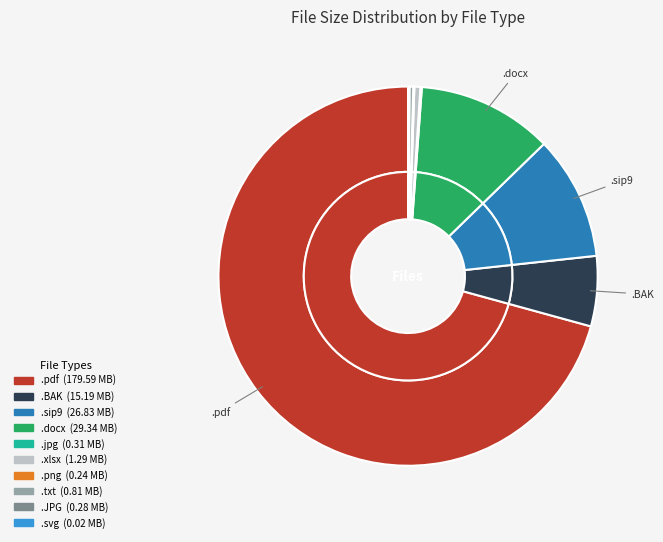

Is it true that .BAK is 6% of the pie?

True